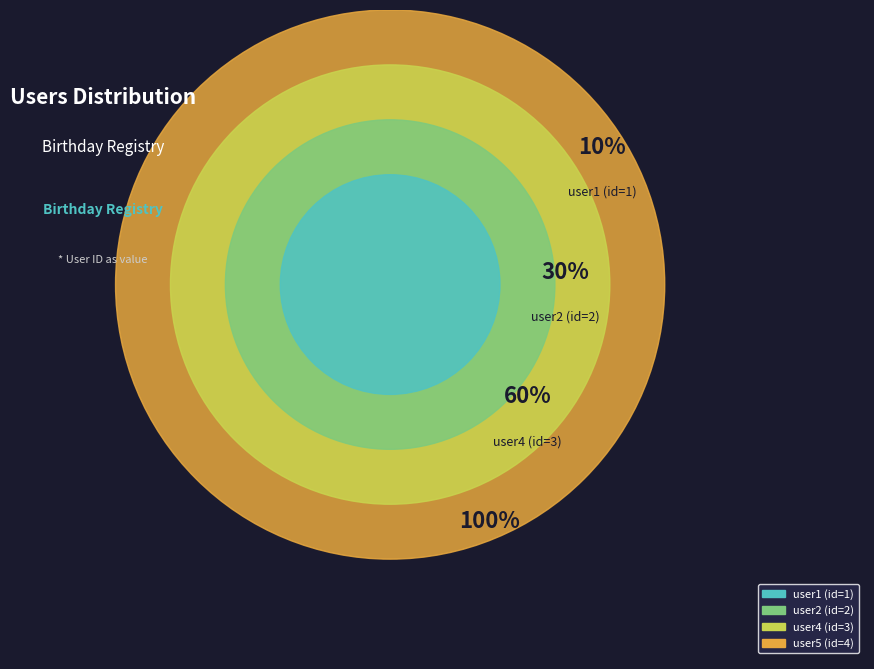

How many segments does this pie chart have?

4